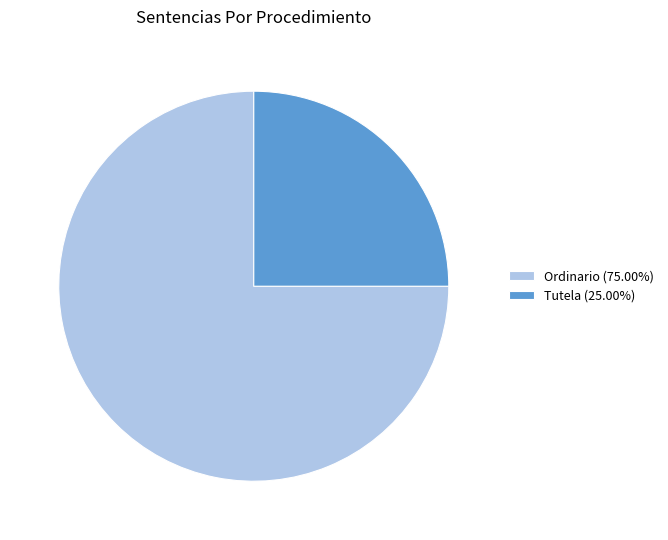

Is the sum of Tutela (25.00%) and Ordinario (75.00%) greater than half?

Yes